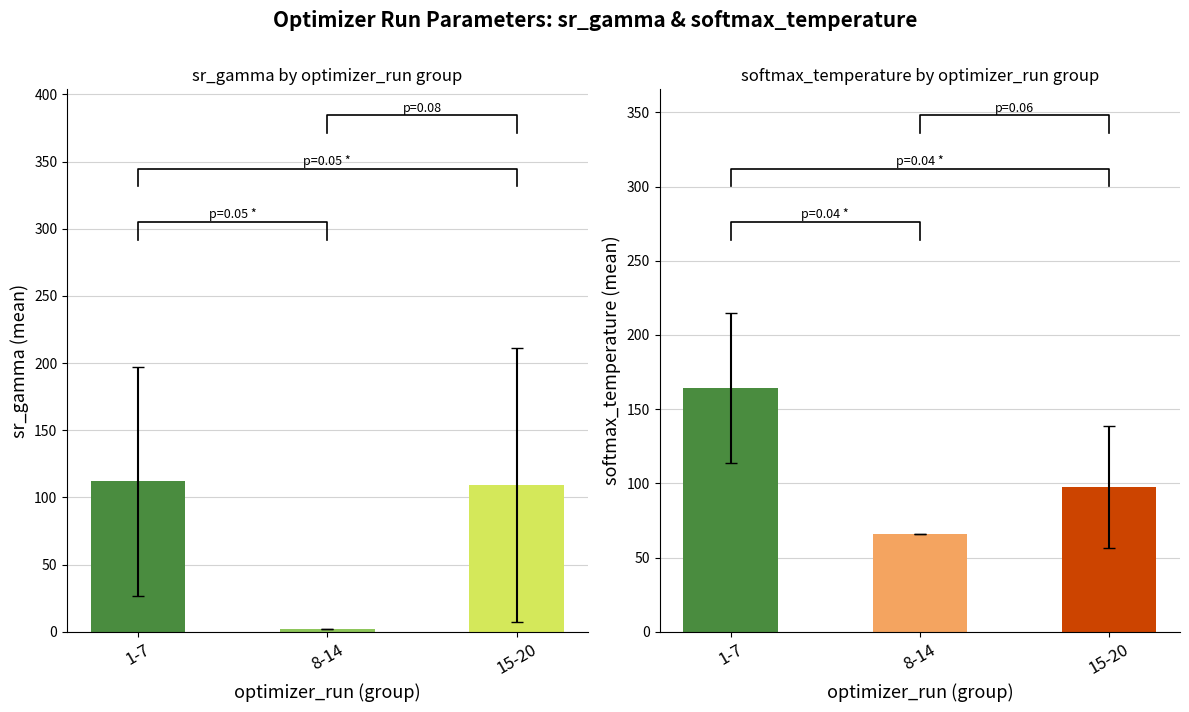

Rank the series at 15-20 from lowest to highest value.

softmax_temperature, sr_gamma